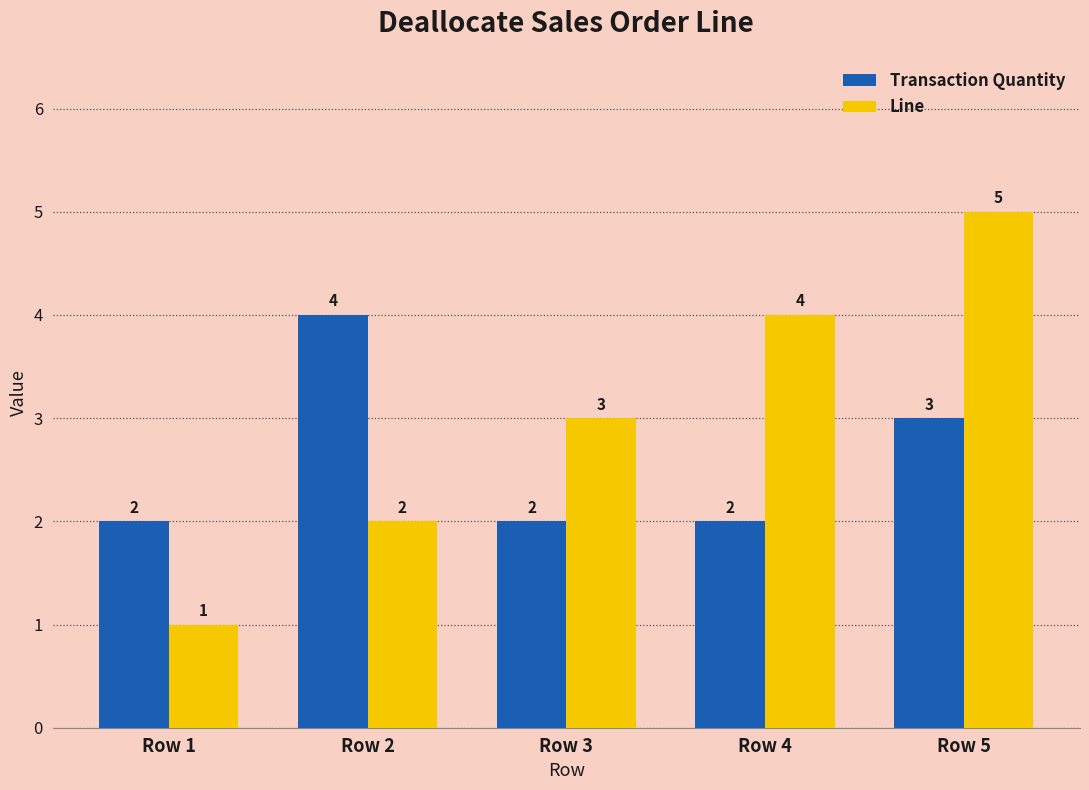

How many series are shown in this chart?

2